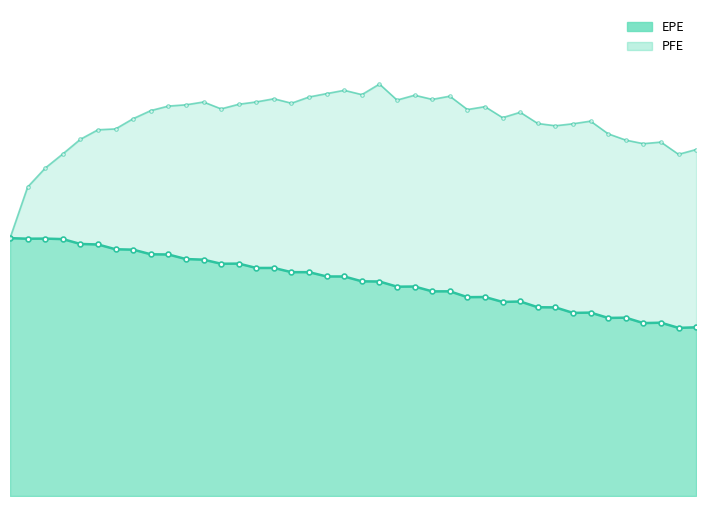

What is the difference between the PFE values at 31 and 29?

18500